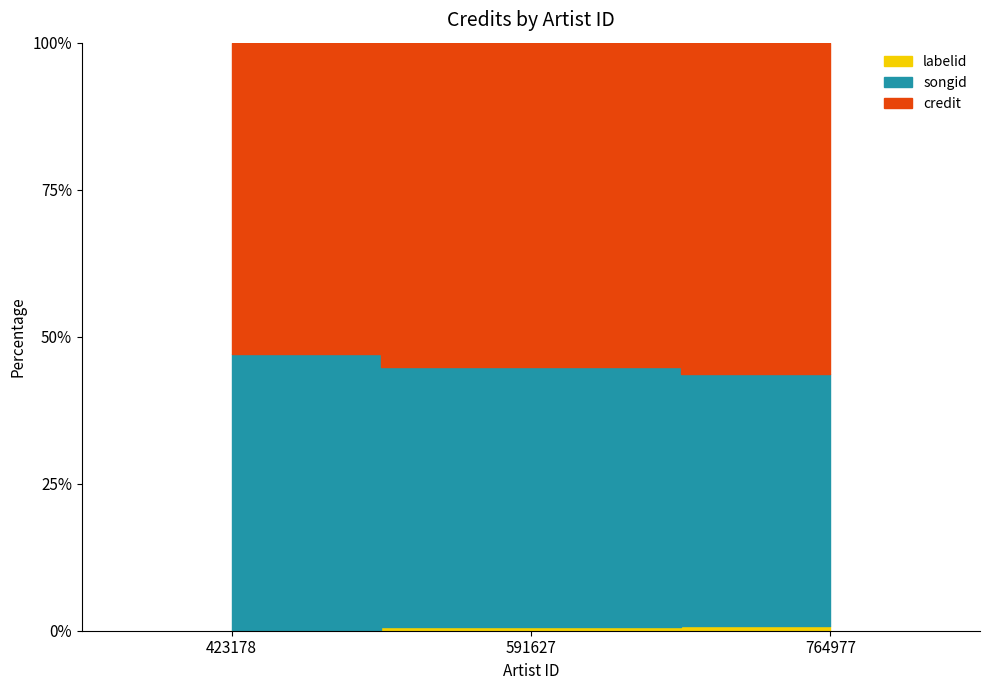

Between 764977 and 591627, which series saw the biggest shift?

credit